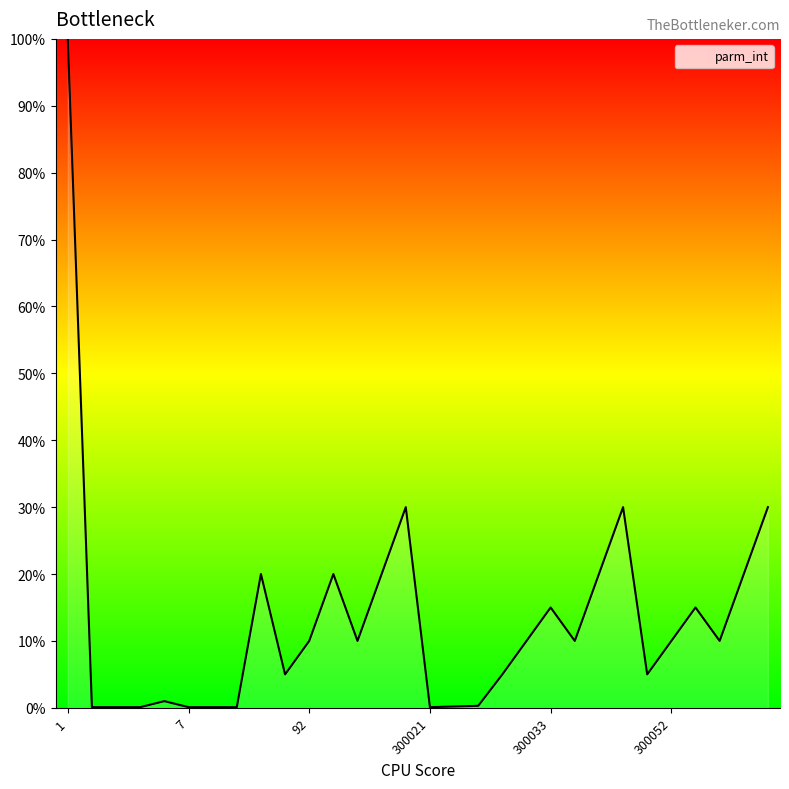

What is the greatest value displayed?

100.0